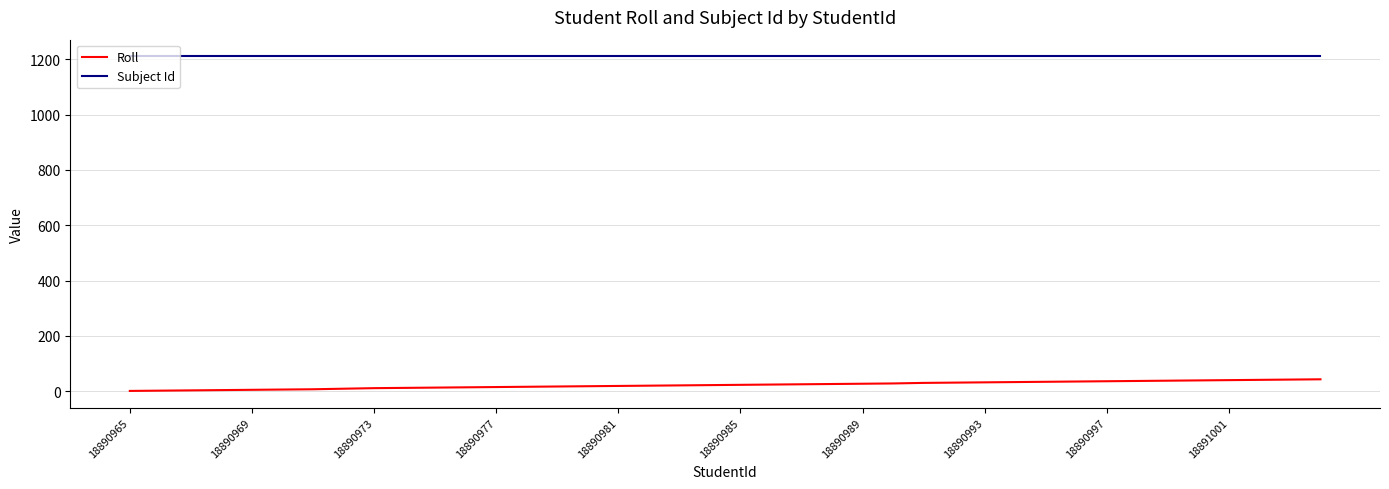

Which series has the largest total across all categories?

Subject Id